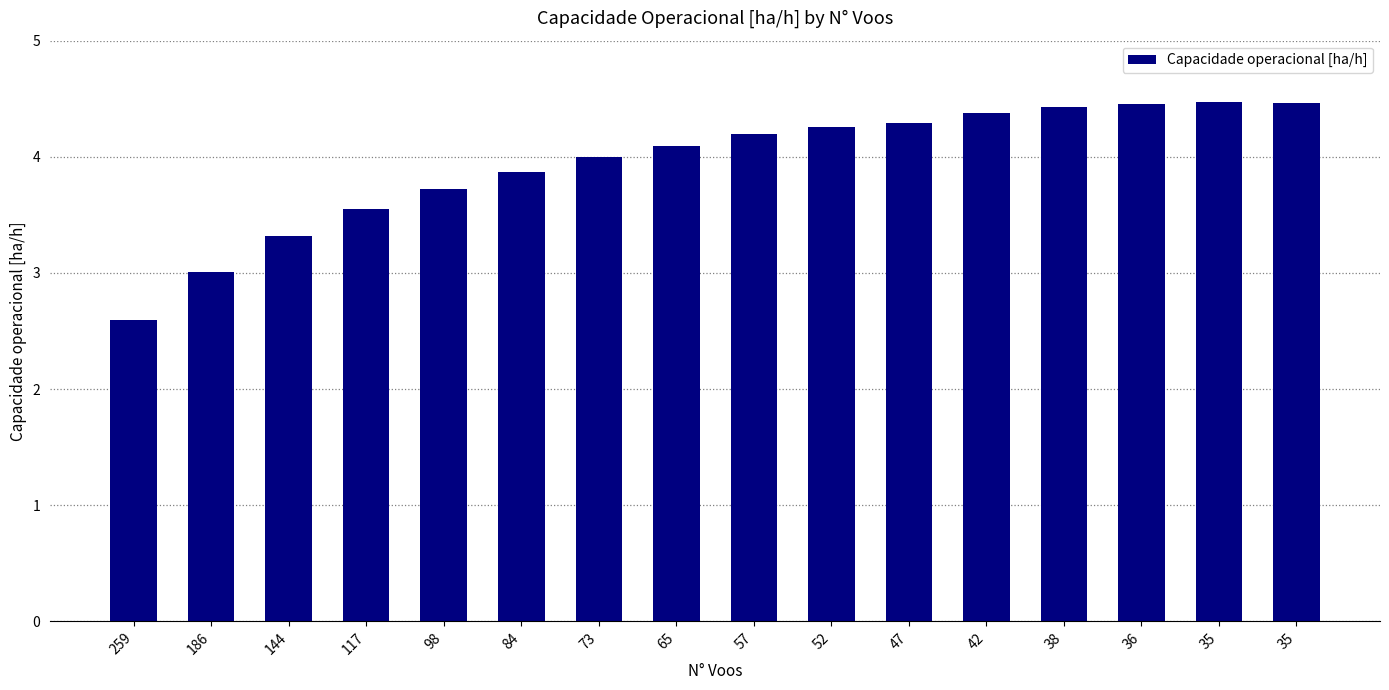

Where is the data nearest to the value 3?

186